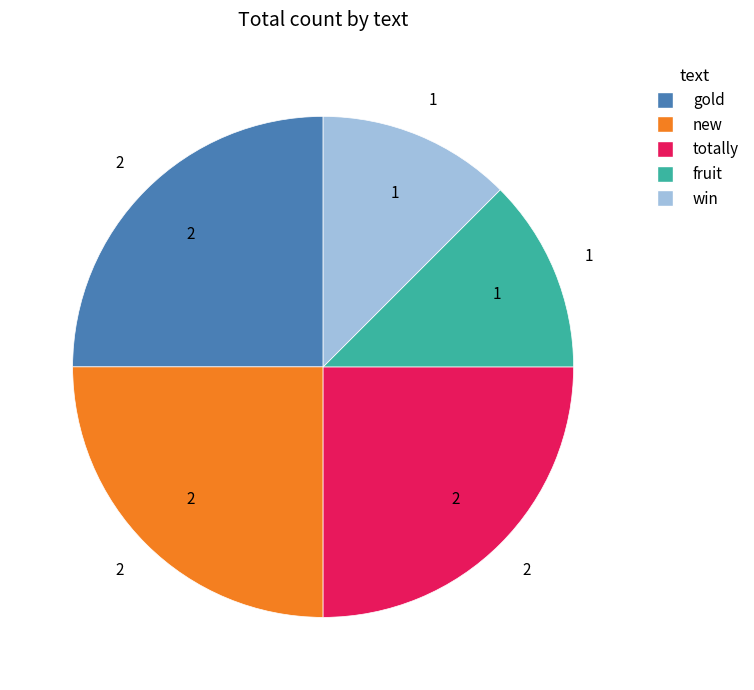

The fruit slice represents 1% of the pie. True or false?

False